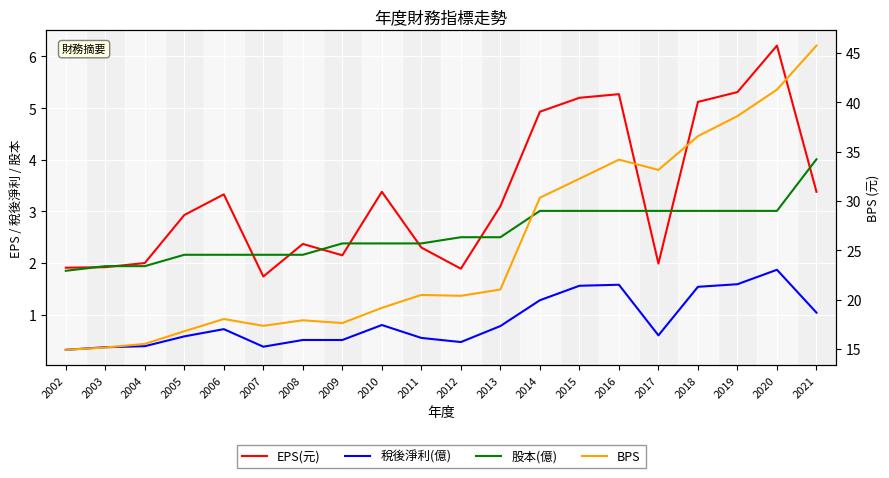

True or false: EPS(元) and 稅後淨利(億) intersect in this chart.

False